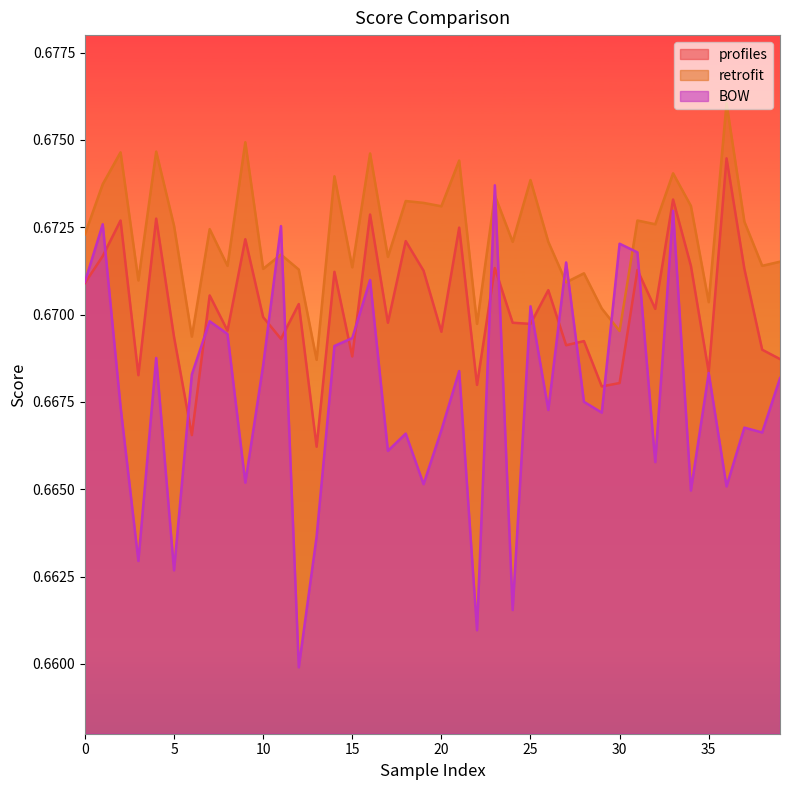

True or false: retrofit has more than 0 points higher than both neighbors.

True